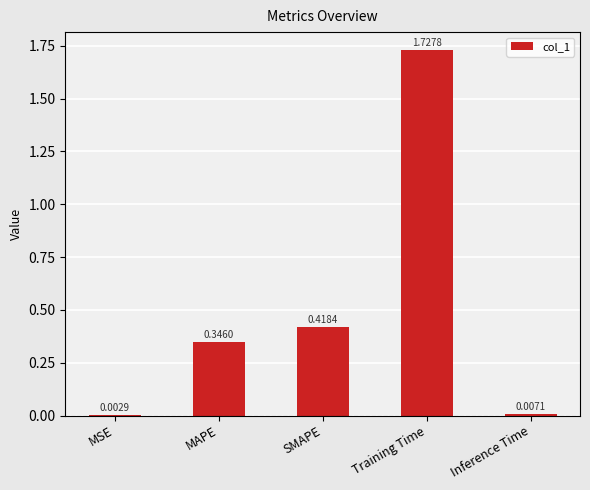

Which label corresponds to the largest value in the chart?

Training Time